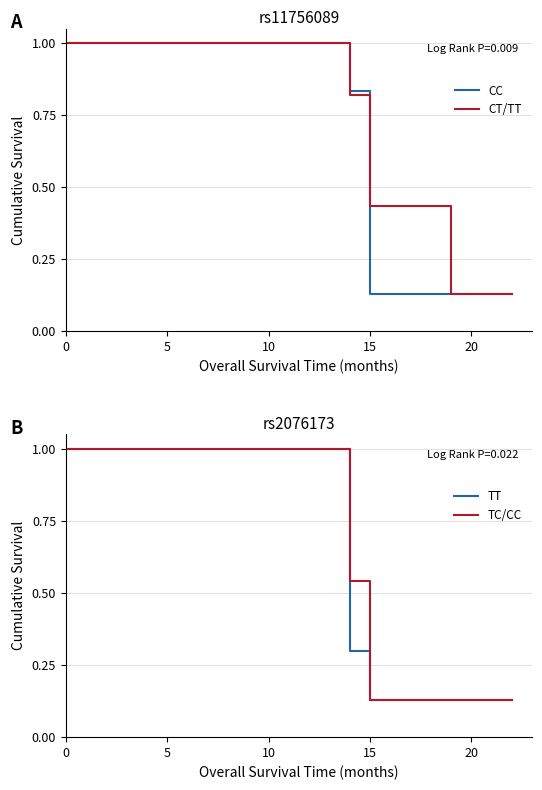

Read the CC value at 12.

1.0